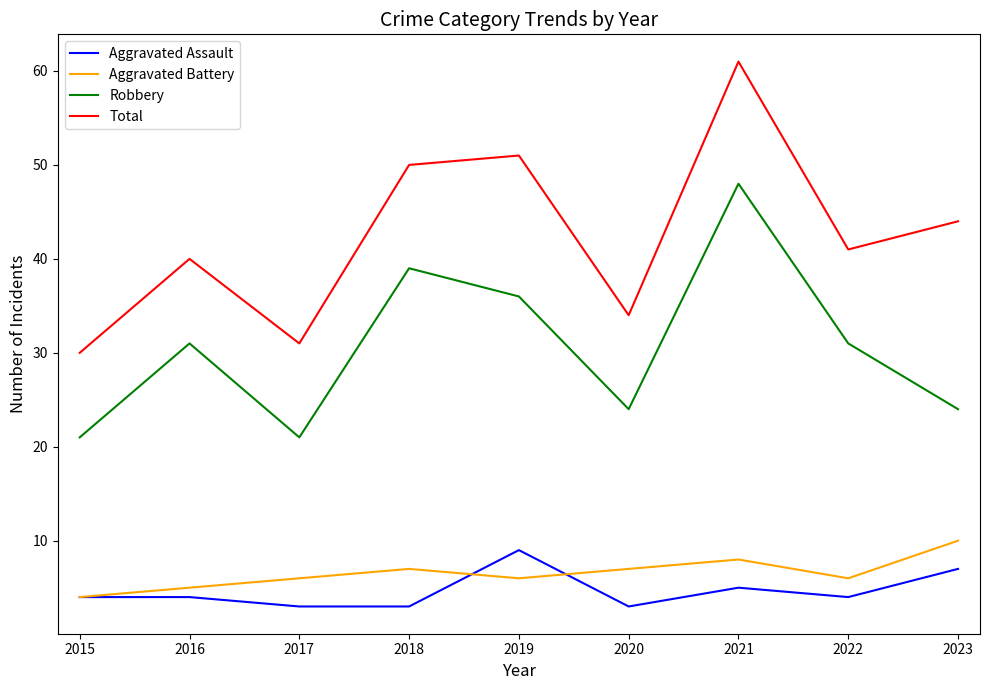

True or false: Total and Aggravated Assault cross at least once.

False